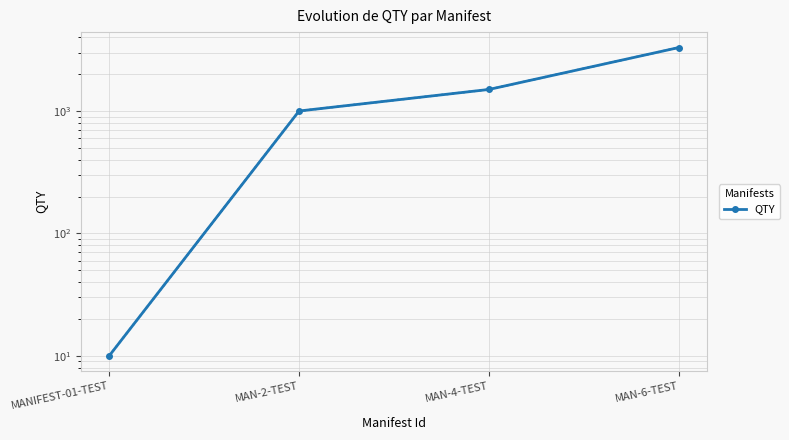

What is the maximum value shown in the chart?

3300